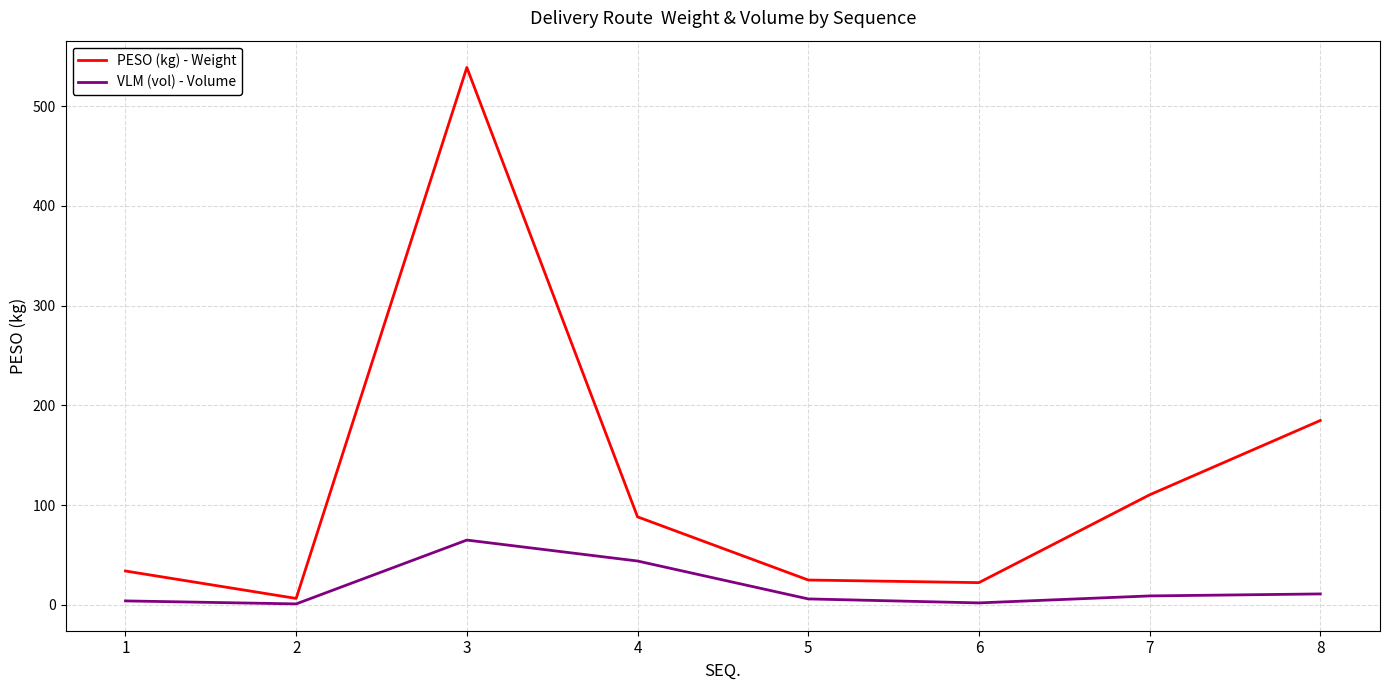

Is the value of VLM (vol) - Volume at 1 greater than the value of PESO (kg) - Weight at 5?

No